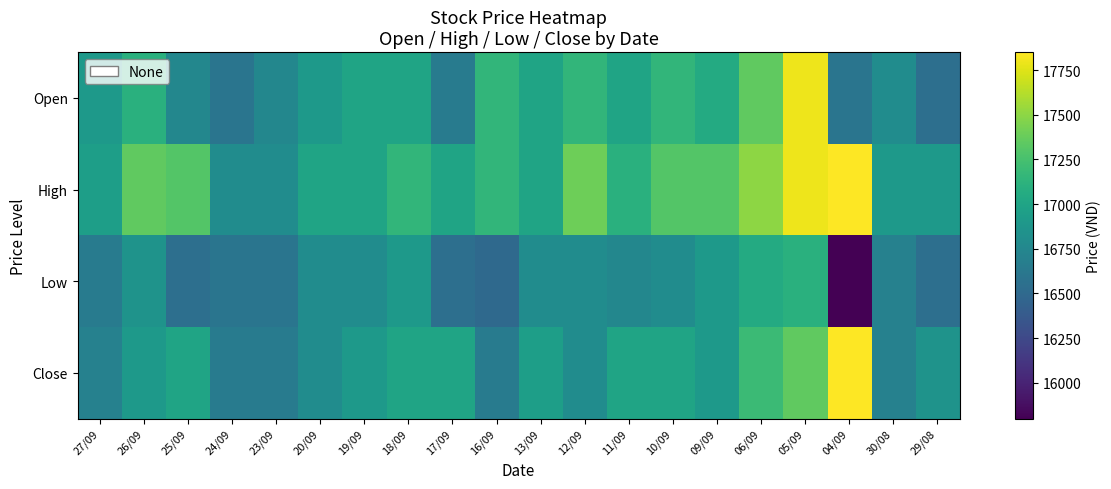

At how many categories does at least one series exceed 17275?

8